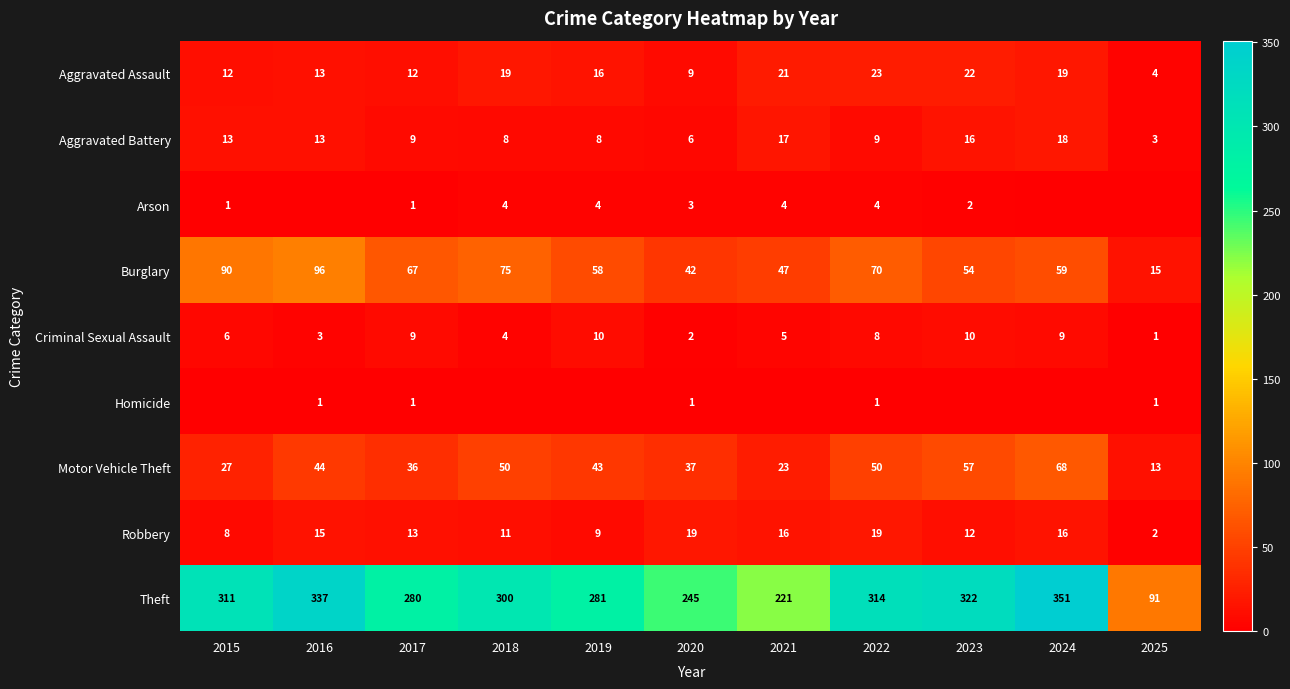

At which category is the sum across all series the highest?

2024